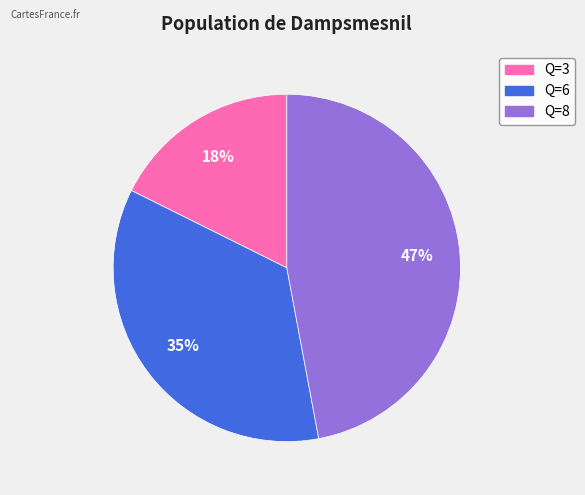

Count the number of slices in the pie.

3